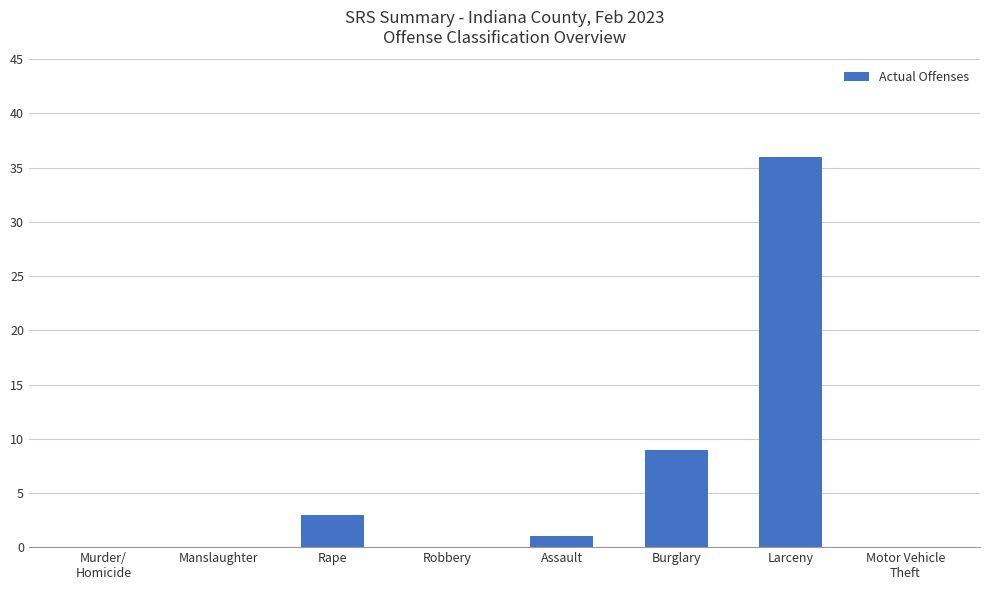

The value at Burglary is 2. True or false?

False